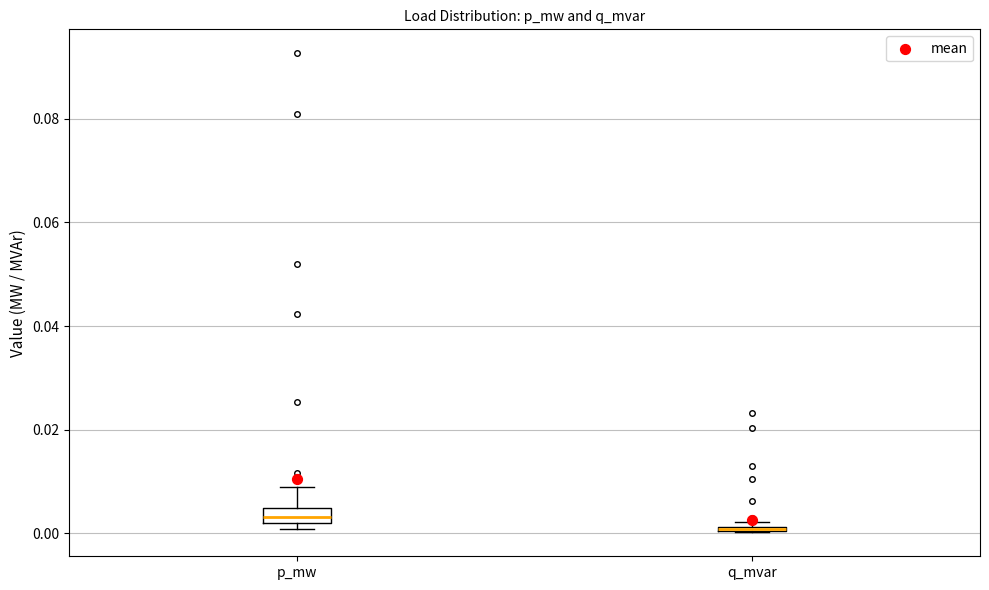

Where is the lower edge of the box for q_mvar on the y-axis? The values are not printed on the chart, so give them approximately, as read against the axis.

0.000